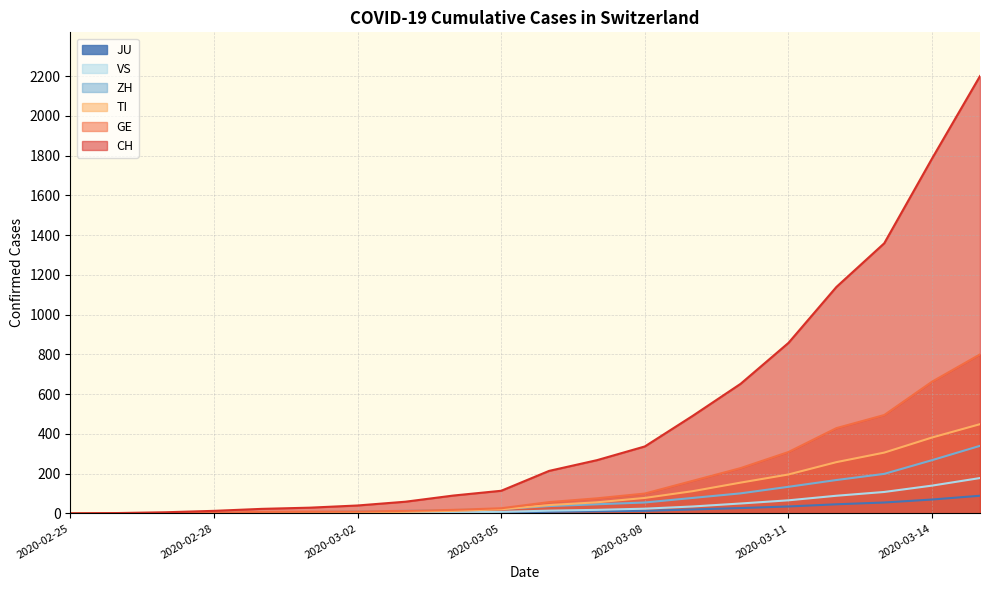

Reading right to left, transcribe all the data shown in this chart.

CH: 2200	1786	1359	1139	858	652	491	337	268	214	114	90	59	40	29	23	13	6	2	0
GE: 800	663	495	429	309	228	164	100	76	57	26	18	13	10	9	8	4	1	1	0
TI: 449	382	306	258	196	155	112	78	56	42	21	13	8	4	2	2	1	1	1	0
ZH: 340	268	199	168	134	101	78	55	46	37	22	17	13	10	7	6	2	2	0	0
JU: 89	70	55	46	35	27	20	13	11	8	4	3	2	1	1	1	1	1	0	0
VS: 178	140	108	89	66	50	35	24	18	14	8	5	3	3	2	1	1	0	0	0